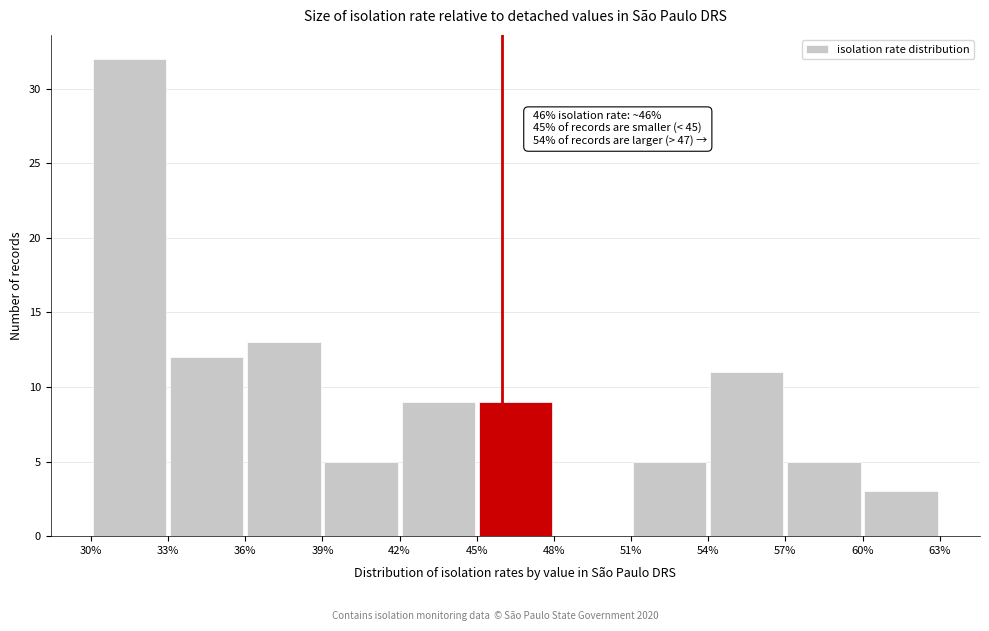

Which range on the x-axis has the tallest bar?

30% to 33%